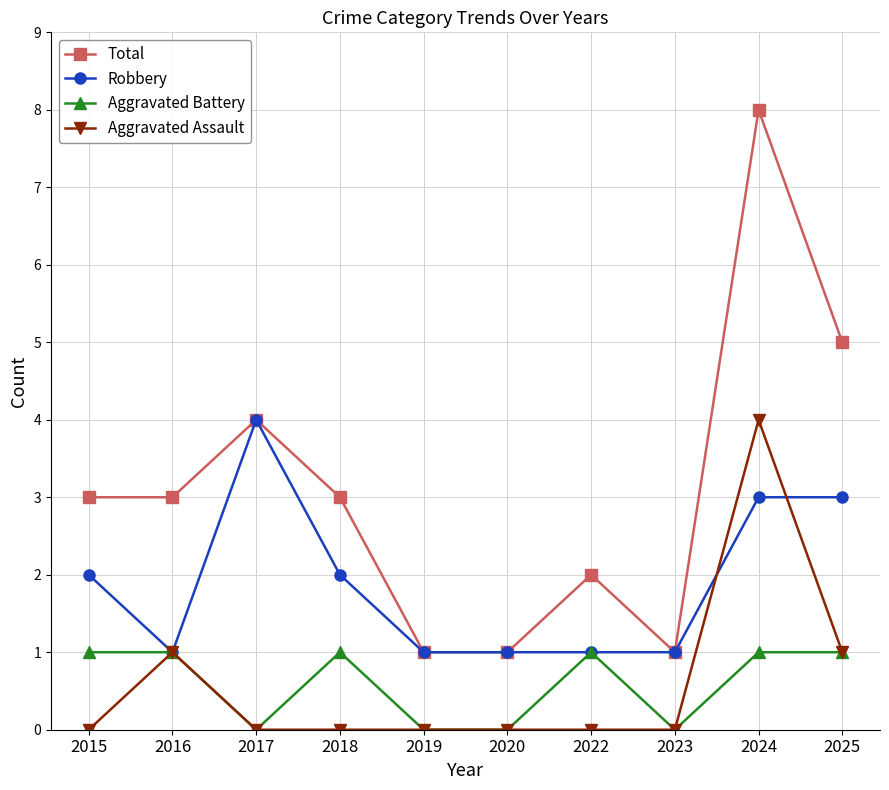

How many data points does each series have?

10